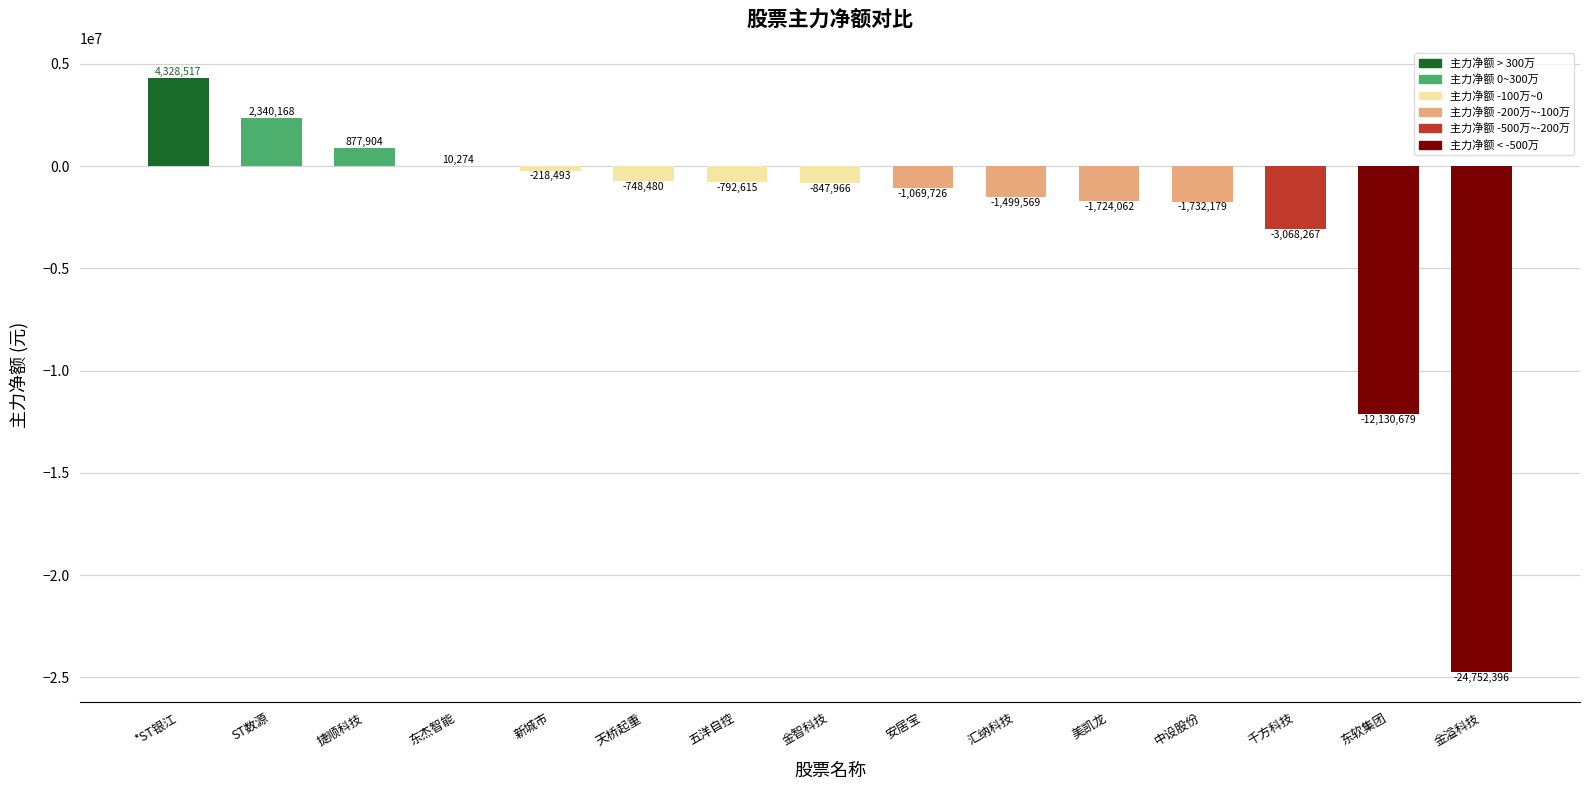

What is the change in value from 五洋自控 to 东软集团?

-11338064